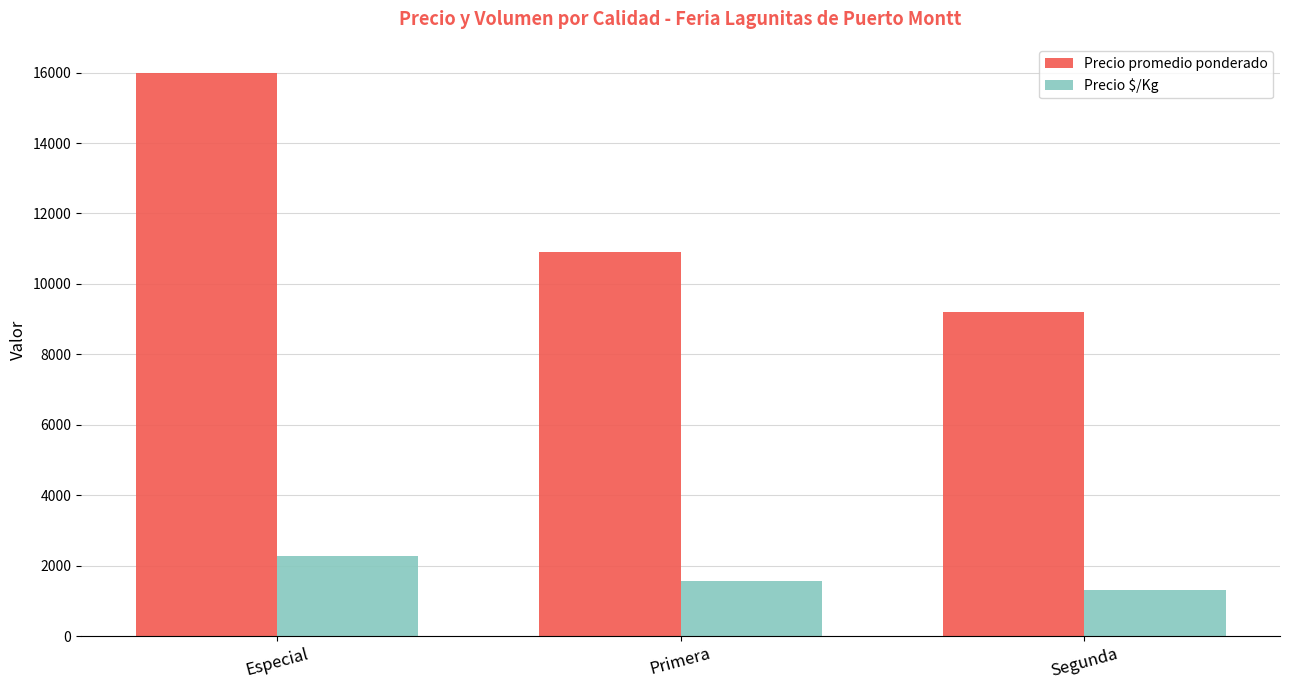

How many bars are there in total?

6